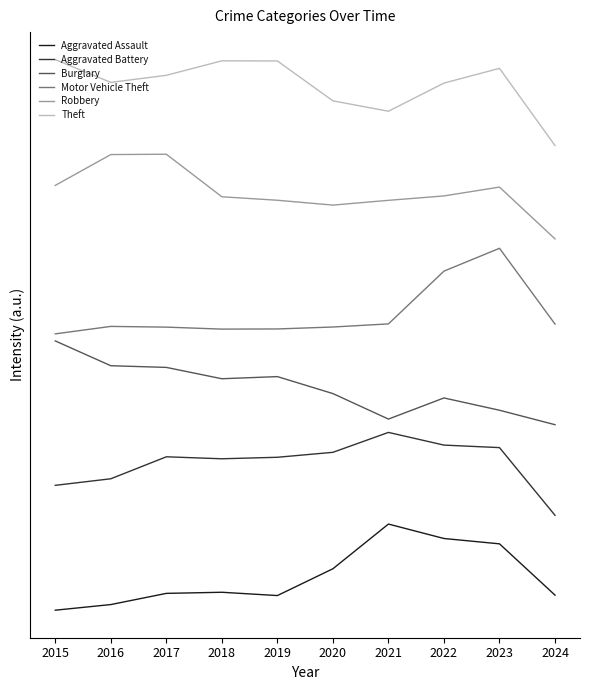

What is the spread (max minus min) of values at 2022?

5.4